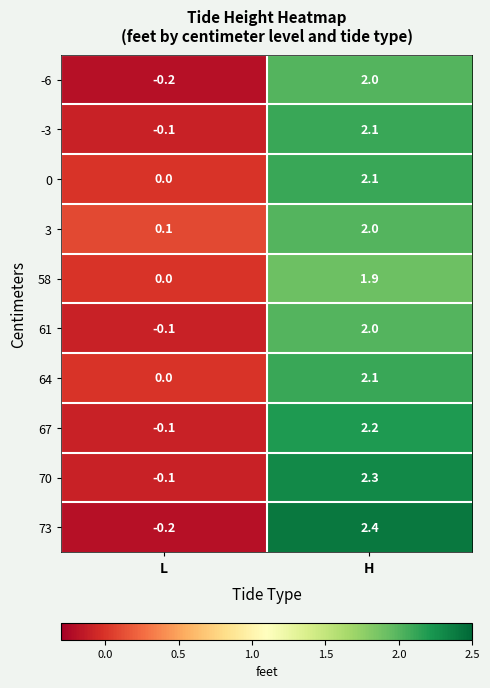

At which label is 0 closest to 1?

L